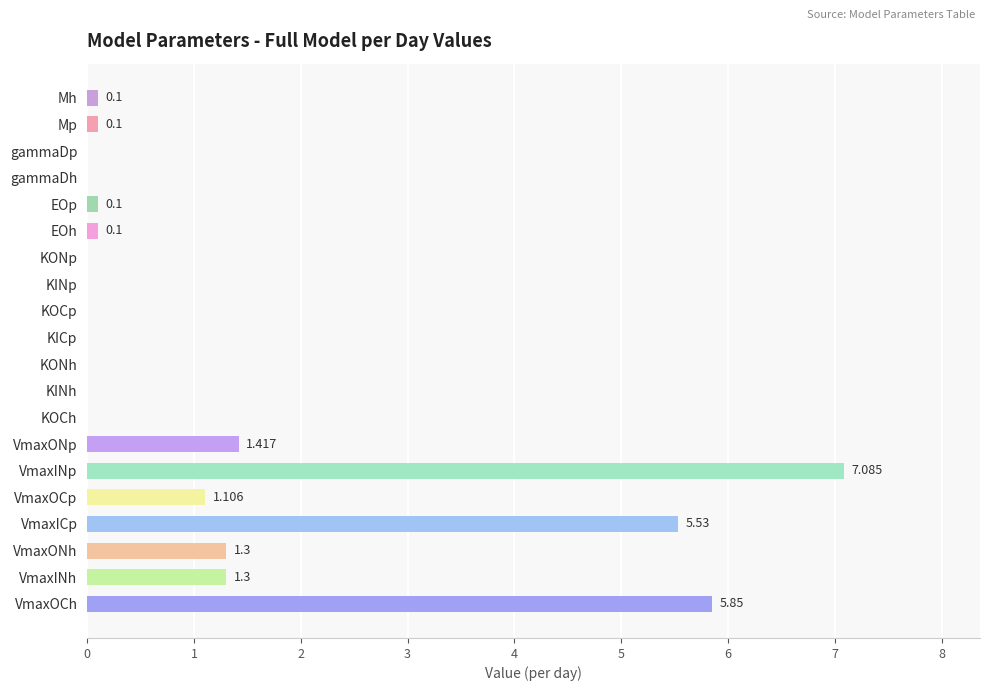

Are the bars grouped side by side (vs. stacked)?

No